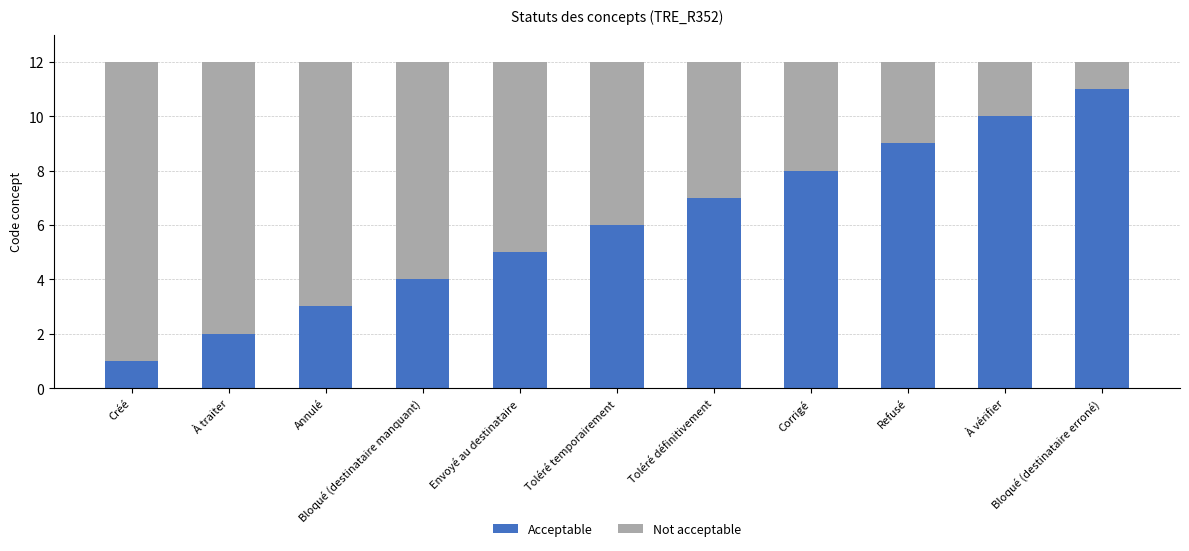

What is the highest value of the Acceptable series?

11